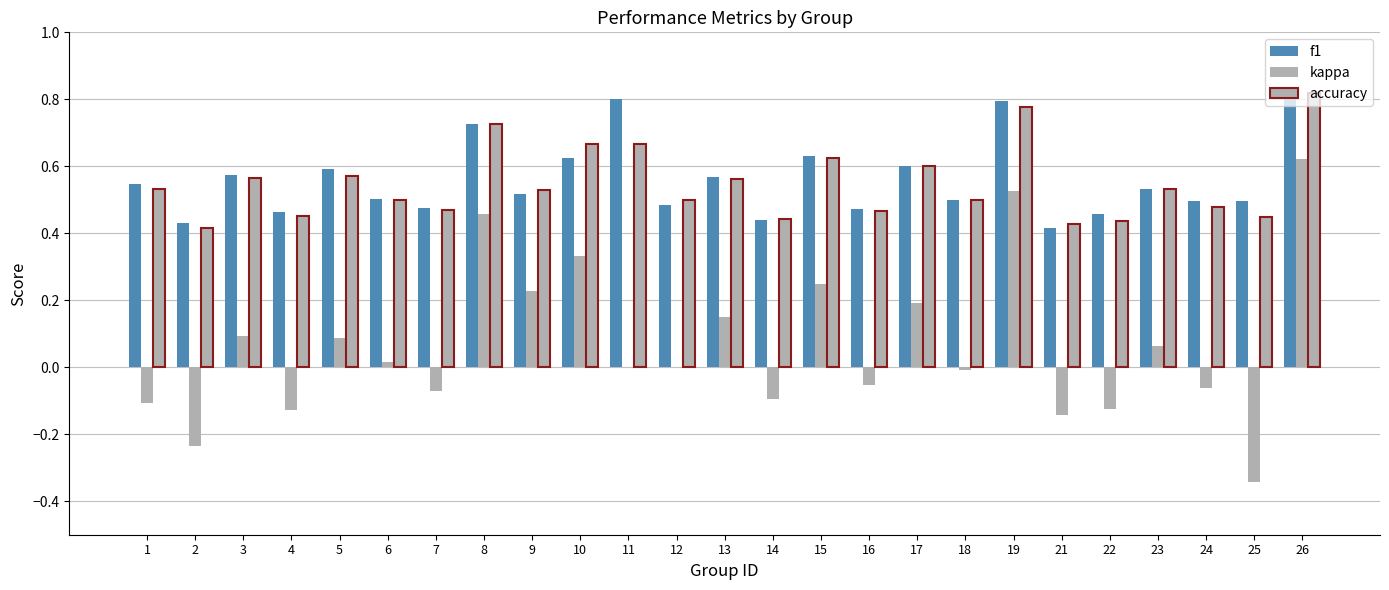

Which has a higher value, 7 or 9?

9